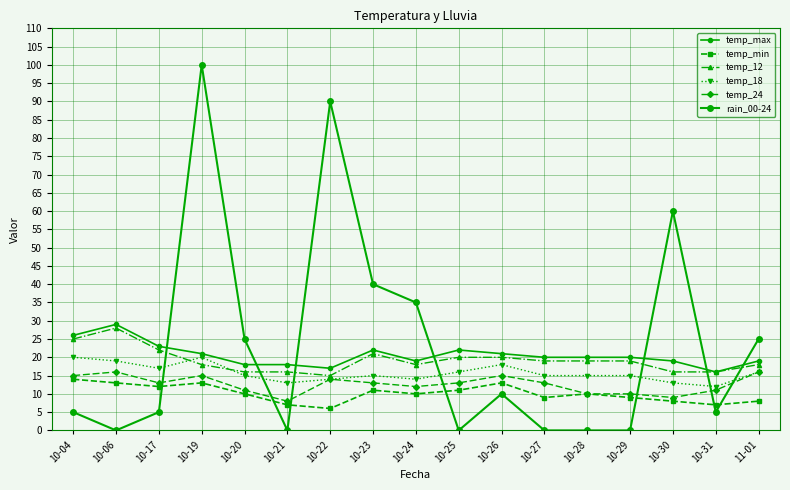

Rank the categories by rain_00-24 value from lowest to highest.

10-06, 10-21, 10-25, 10-27, 10-28, 10-29, 10-04, 10-17, 10-31, 10-26, 10-20, 11-01, 10-24, 10-23, 10-30, 10-22, 10-19